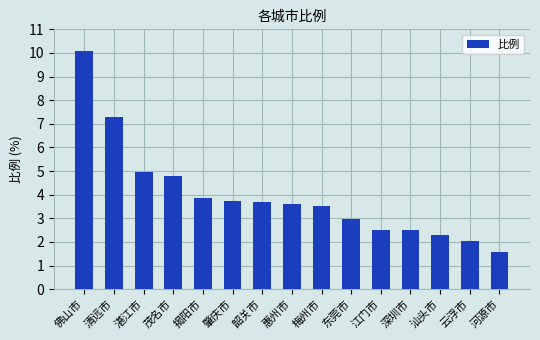

What is the value of the 7th bar from the left?

3.7